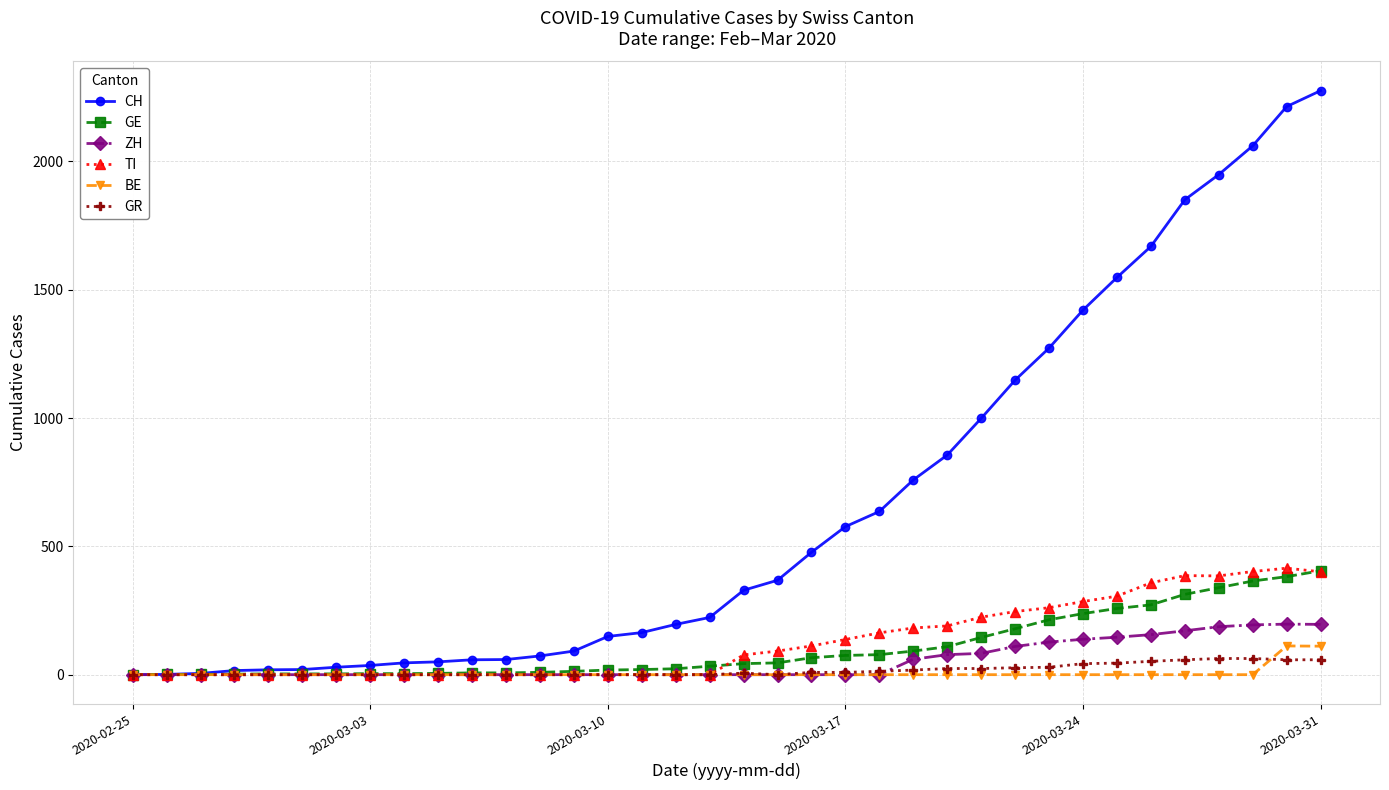

What is the sum of all TI values?

4622